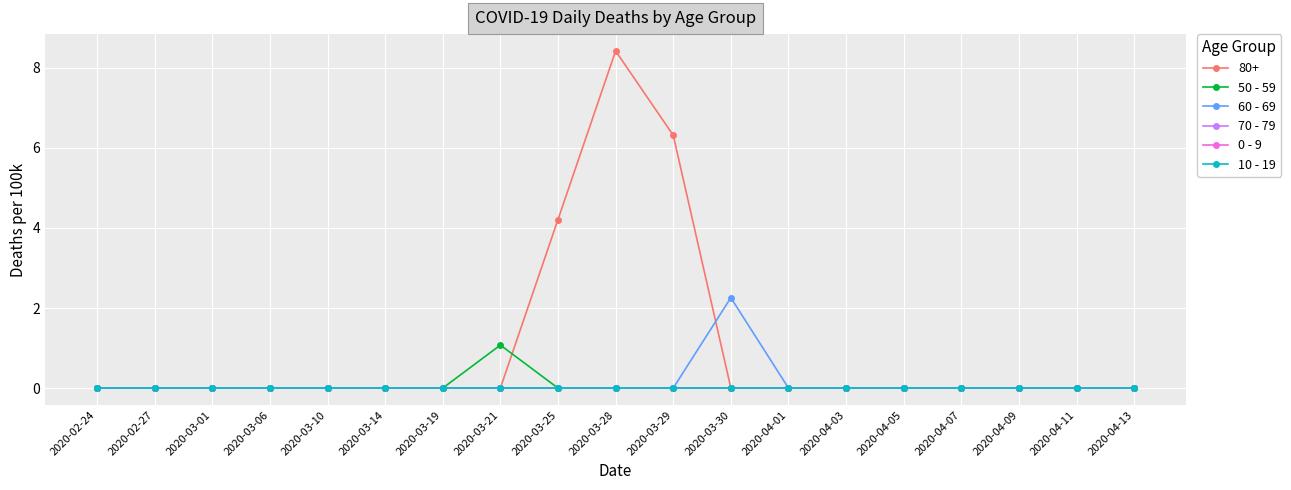

Is this an area chart (filled region under the line)?

No